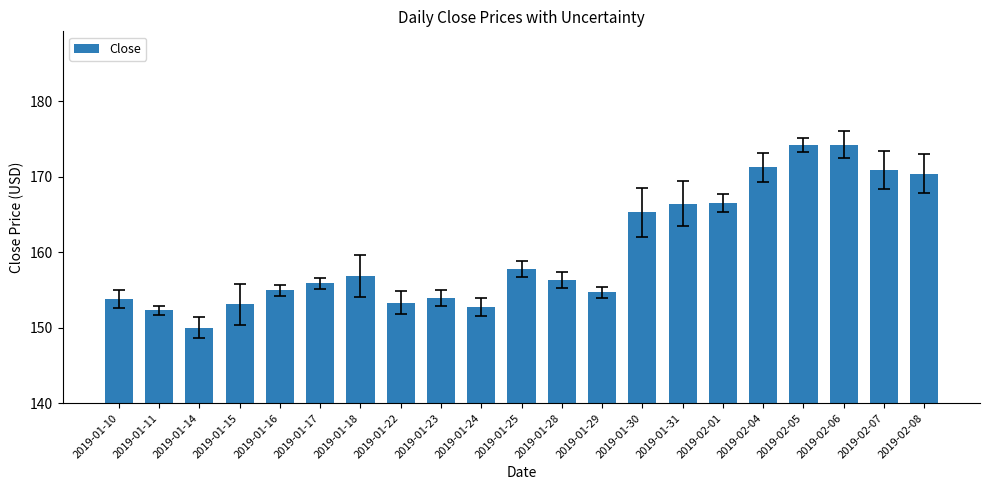

What position from the right is 2019-01-15?

18